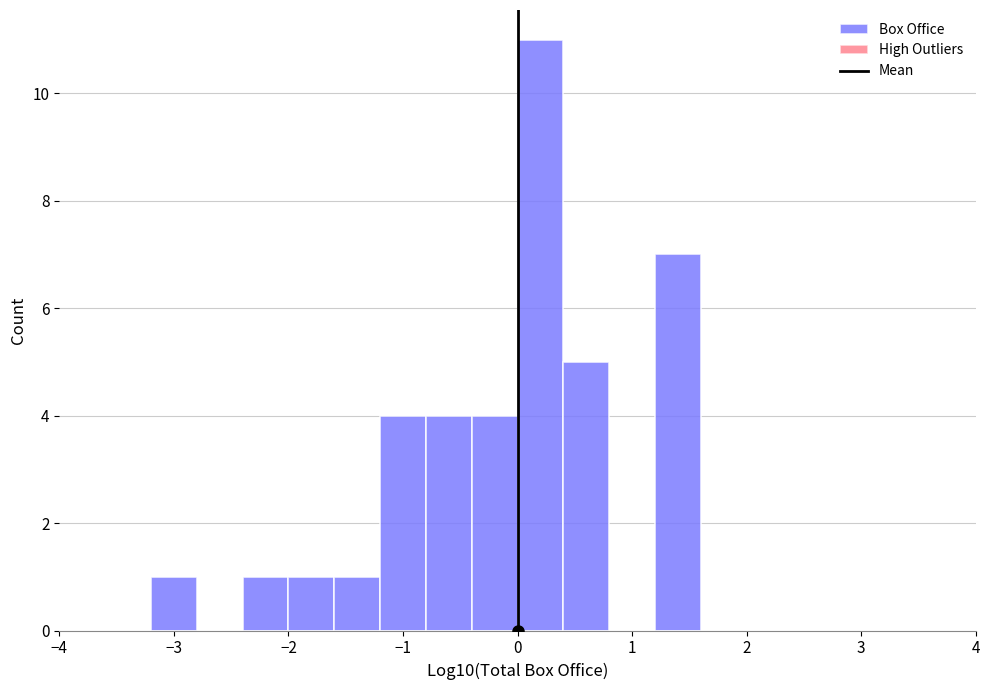

How tall is the bar that spans 1.2 to 1.6 on the x-axis? The values are not printed on the chart, so give them approximately, as read against the axis.

7